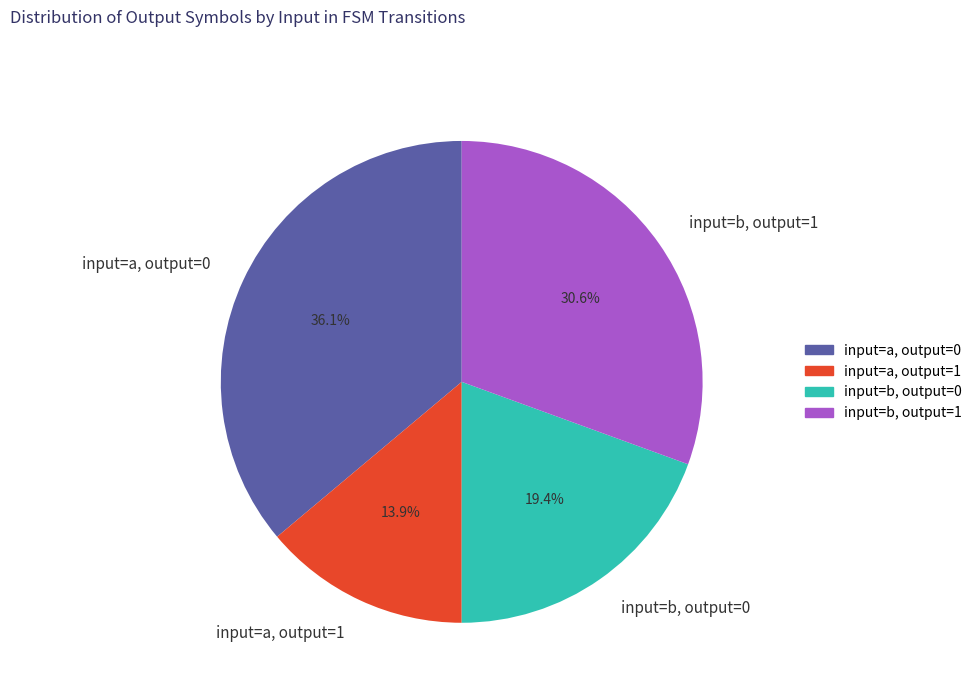

Does any single category account for the majority?

No